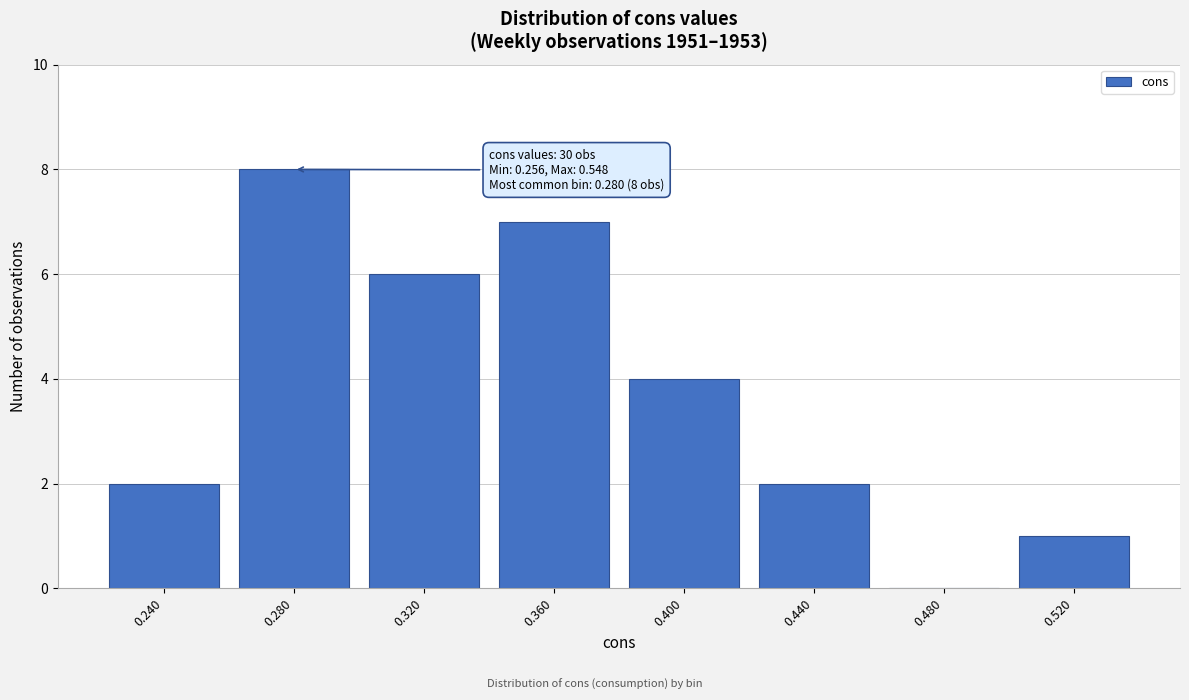

Reading left to right, transcribe all the data shown in this chart.

0.240=2	0.280=8	0.320=6	0.360=7	0.400=4	0.440=2	0.480=0	0.520=1